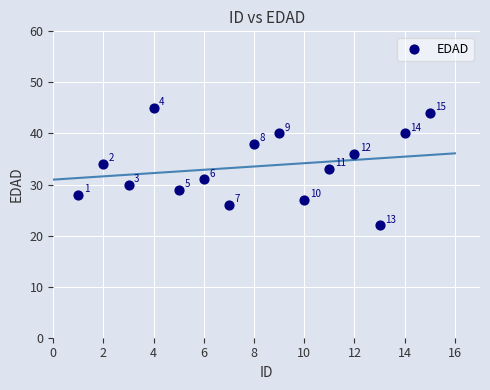

What Y value in the scatter plot is closest to 33?

33